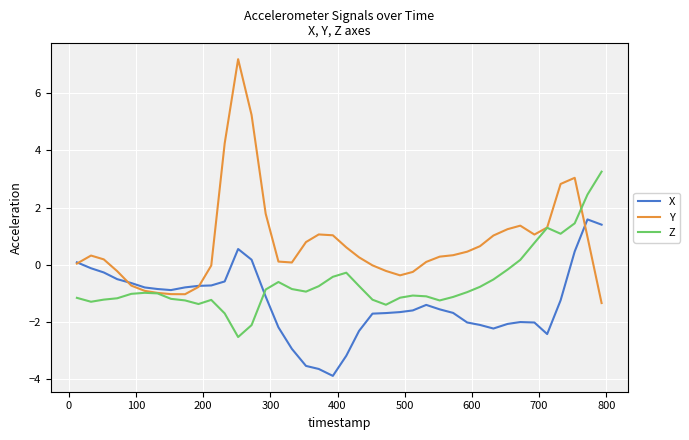

Which series has the largest total across all categories?

Y